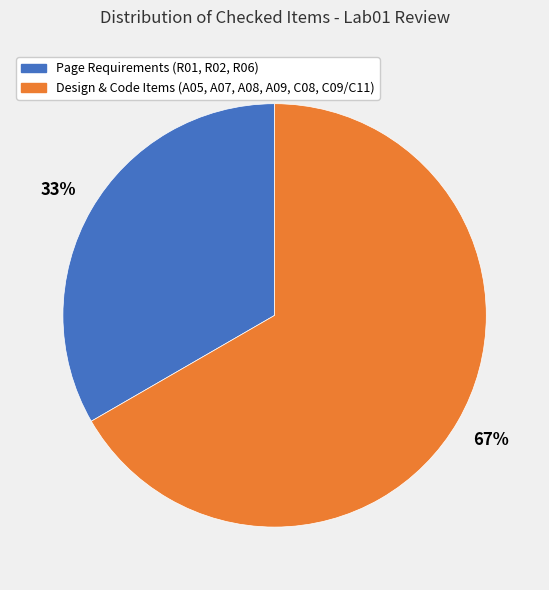

Is there any slice that represents more than half of the pie?

Yes